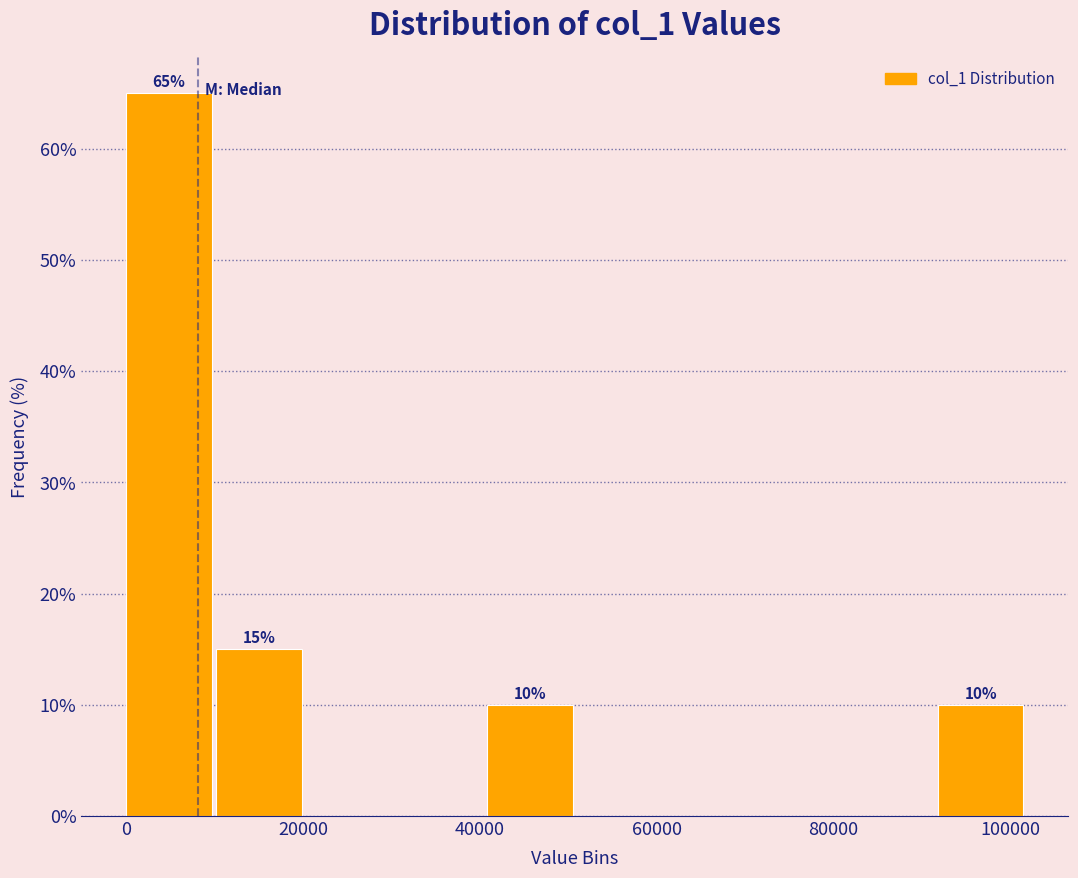

Over which range of the x-axis is the bar tallest?

0 to 10000